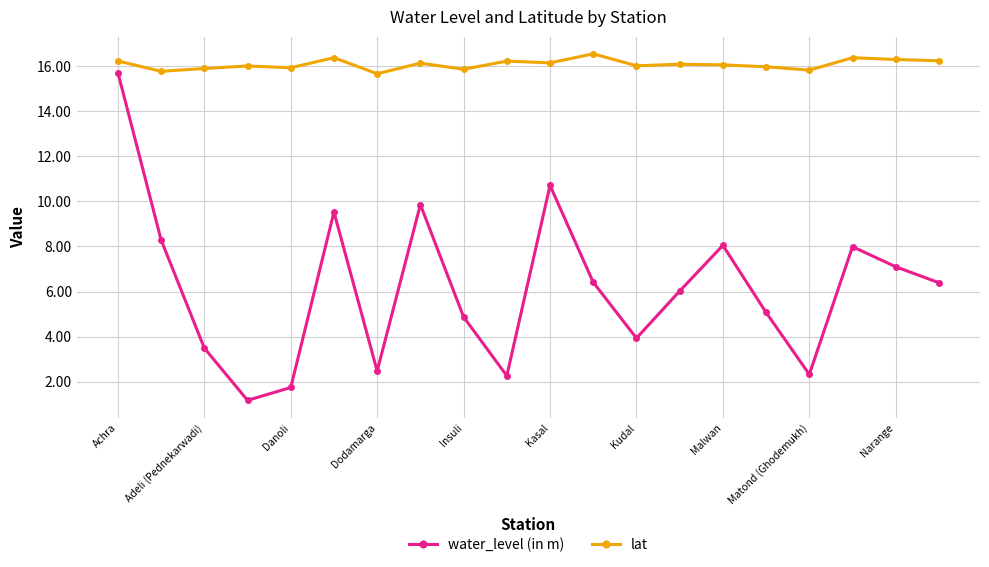

In water_level (in m), how many points are higher than both neighbors (excluding endpoints)?

5